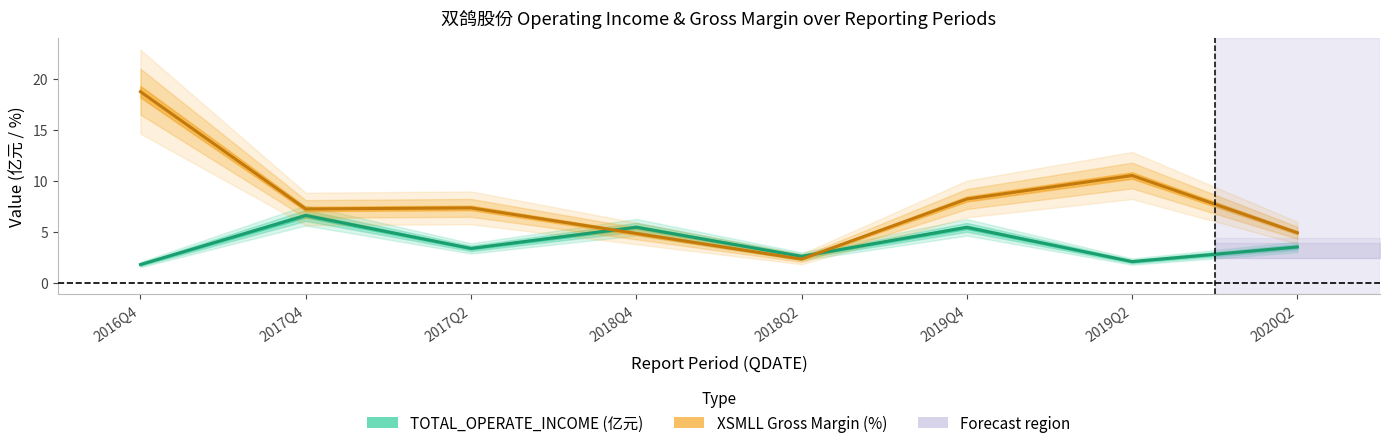

How many values in the XSMLL series are below 7?

3